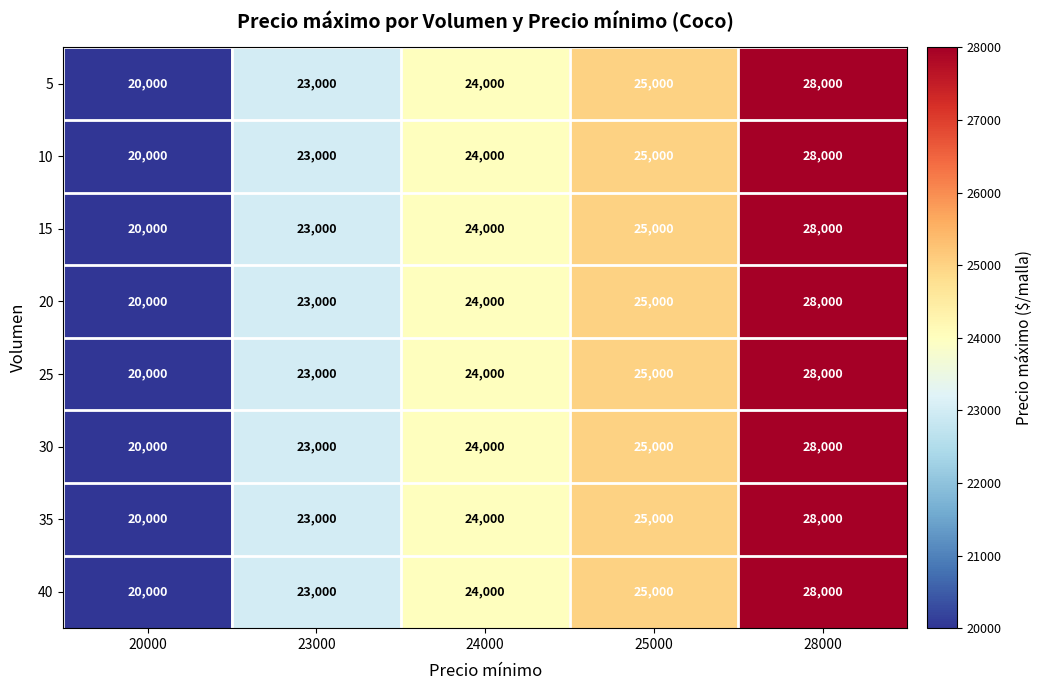

What is the average value of the 5 series?

24000